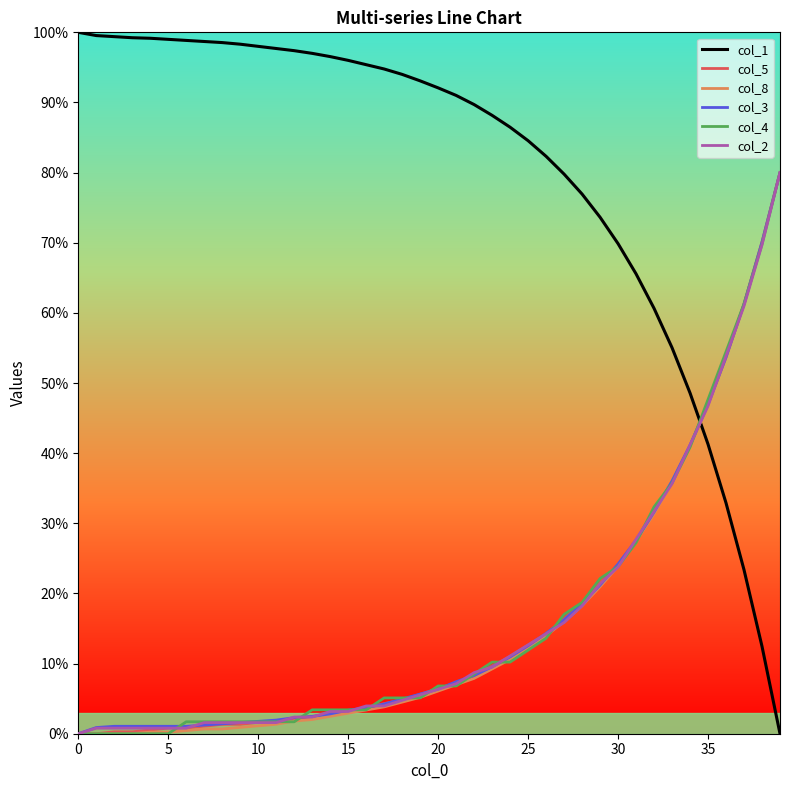

What is the average value of the col_1 series?

80.1